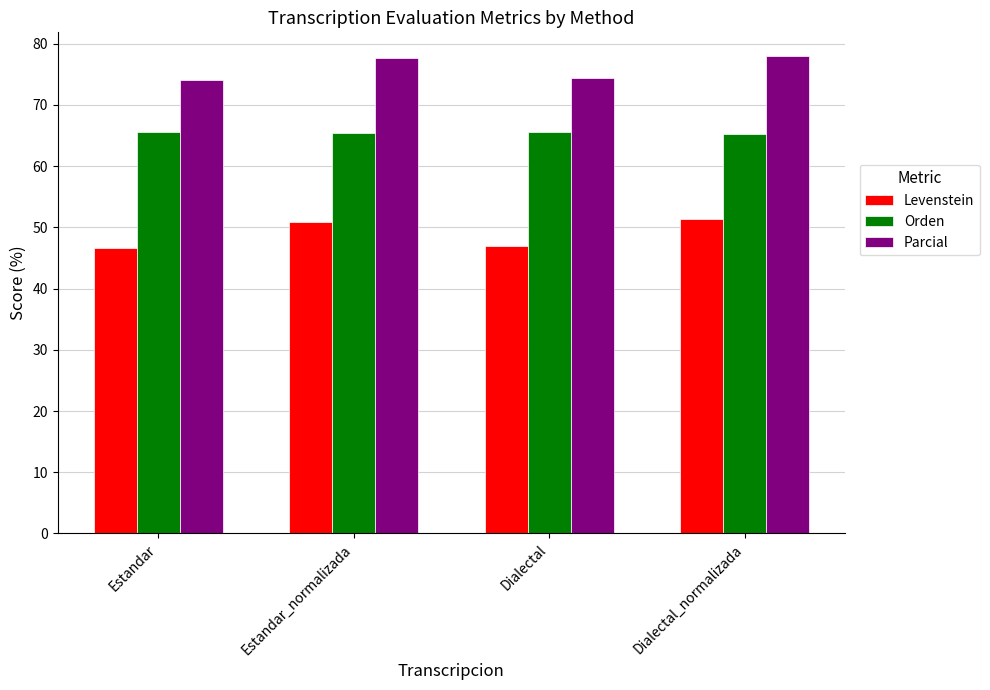

How many bars are there in total?

12